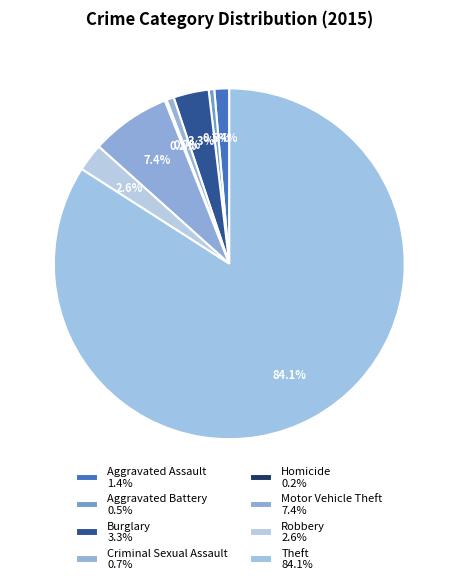

To the nearest percent, what is the combined percentage of Criminal Sexual Assault and Aggravated Battery?

1%